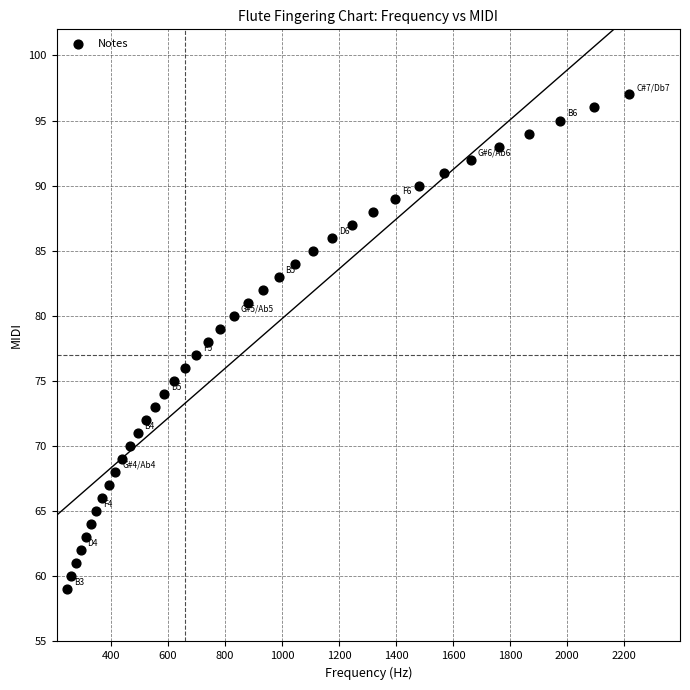

What is the range of Y values (max minus min)?

38